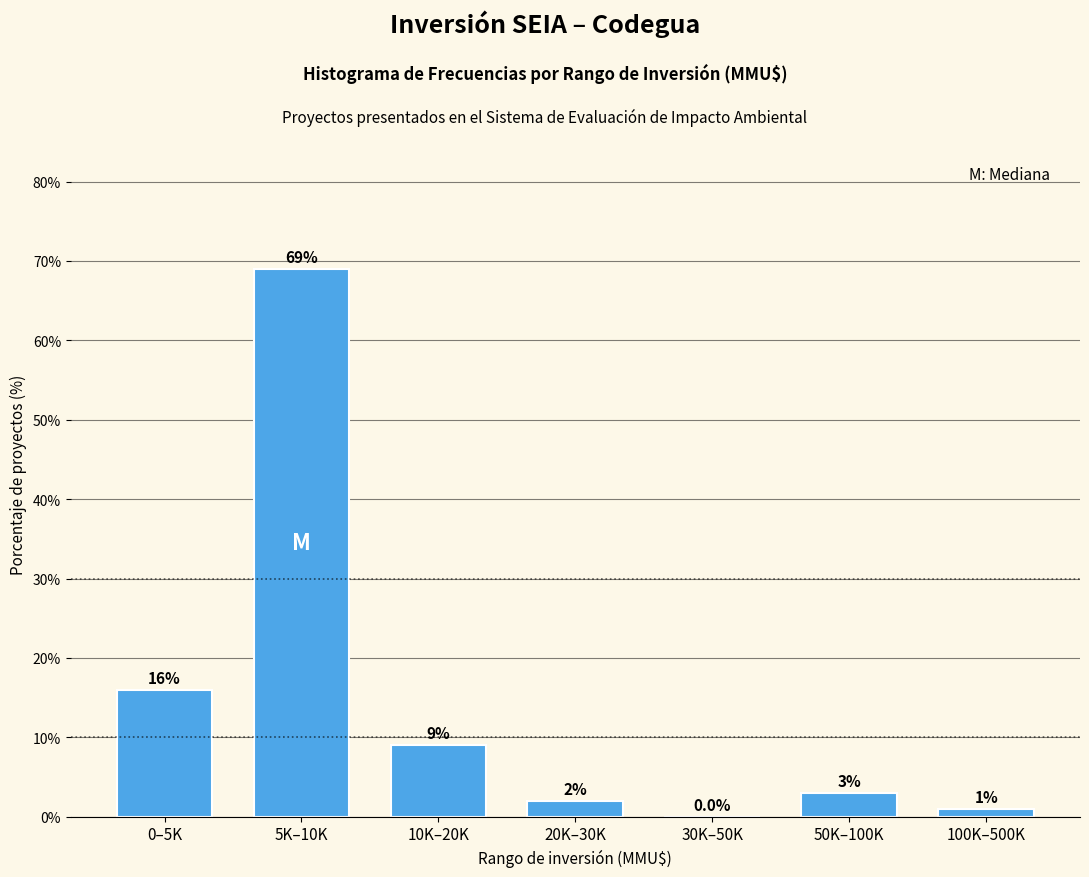

Reading left to right, extract all data points from this chart.

0–5K=16	5K–10K=69	10K–20K=9	20K–30K=2	30K–50K=0	50K–100K=3	100K–500K=1